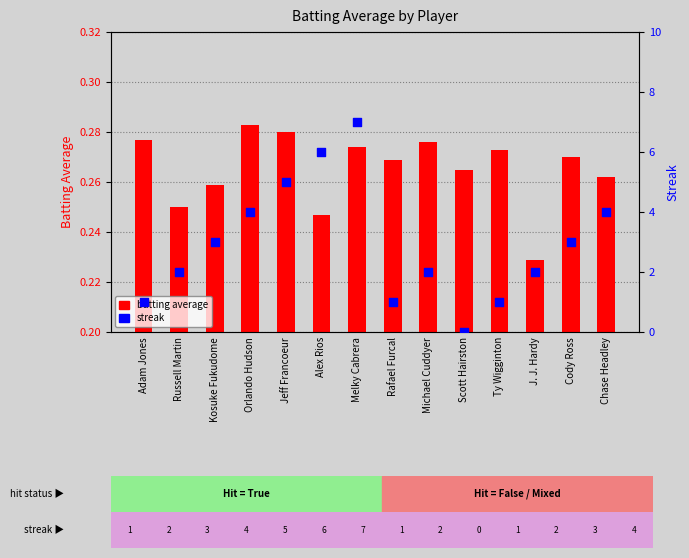

What are all the series names shown in the legend?

batting average, streak